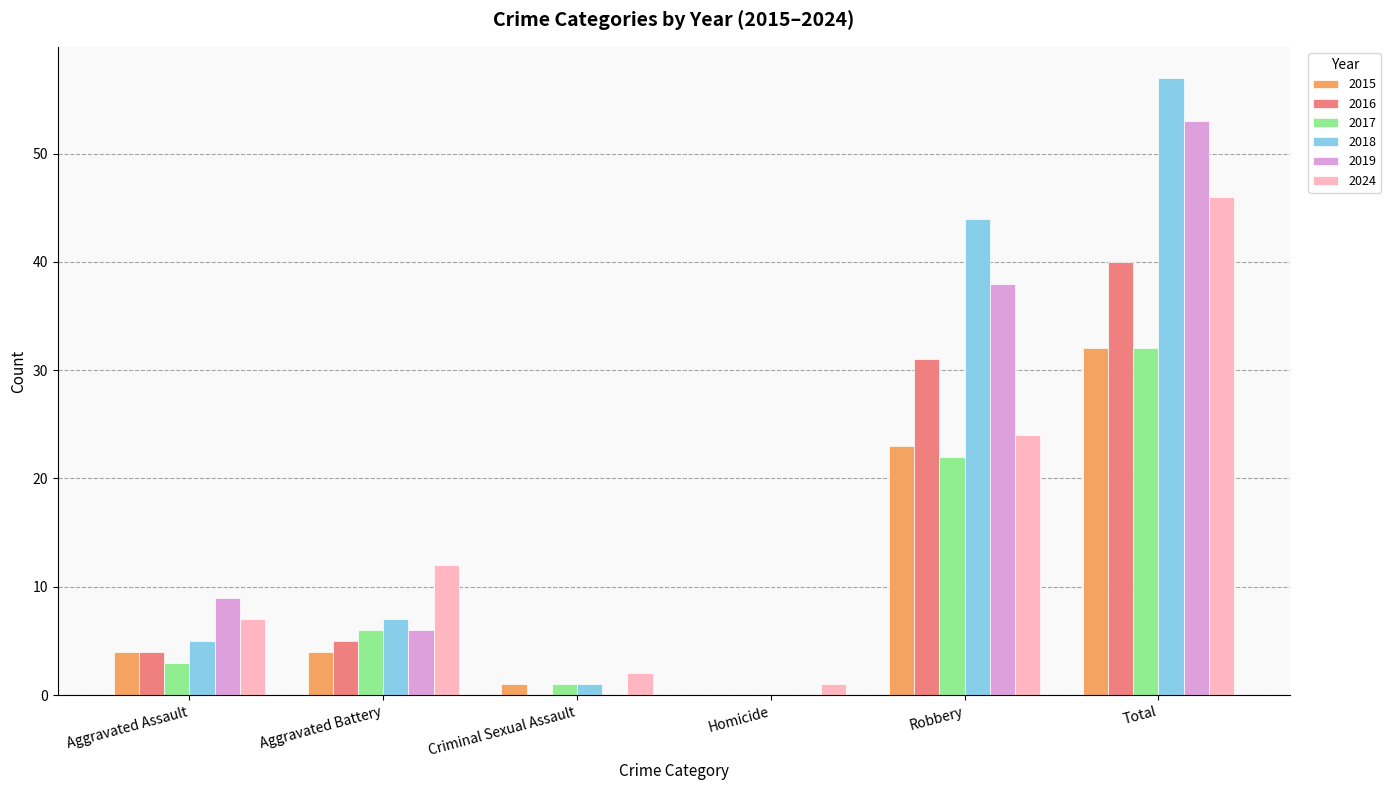

What is the maximum value for 2017?

32